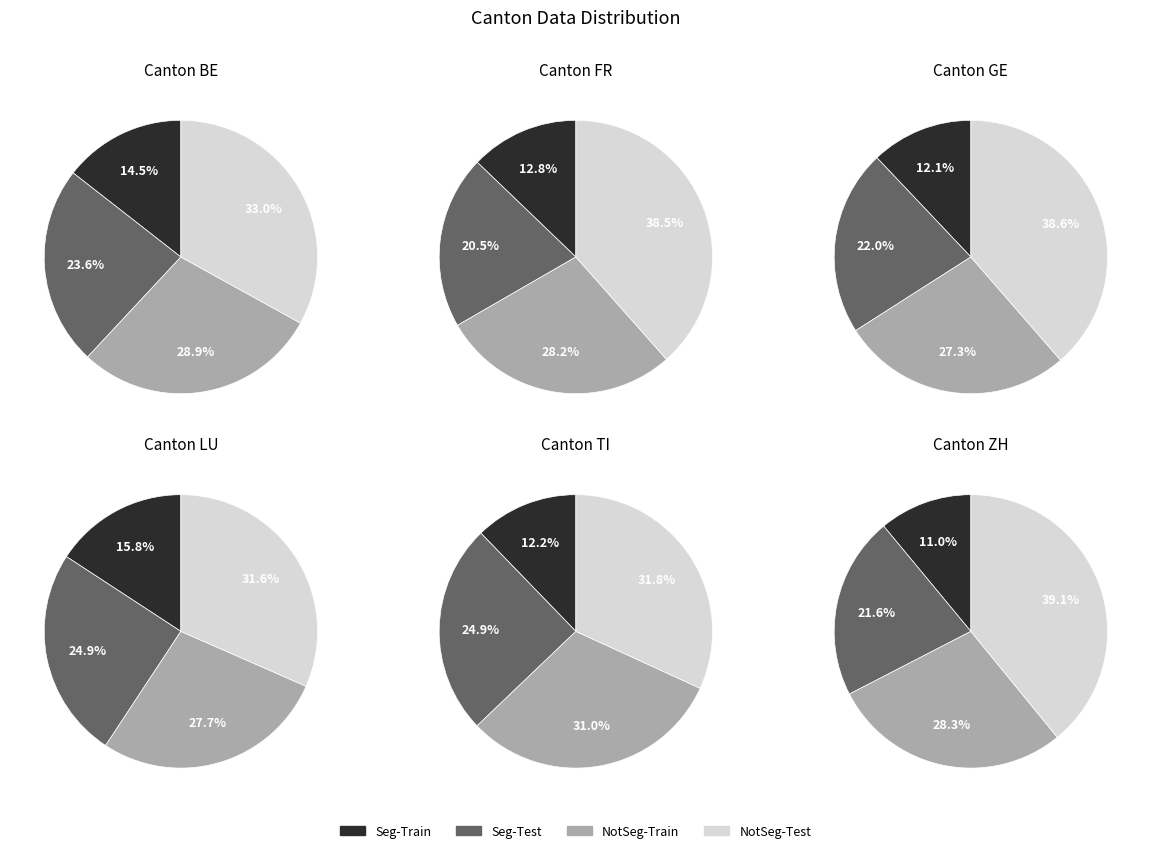

To the nearest percent, what is the difference between the 2 and 8 slice percentages?

2%